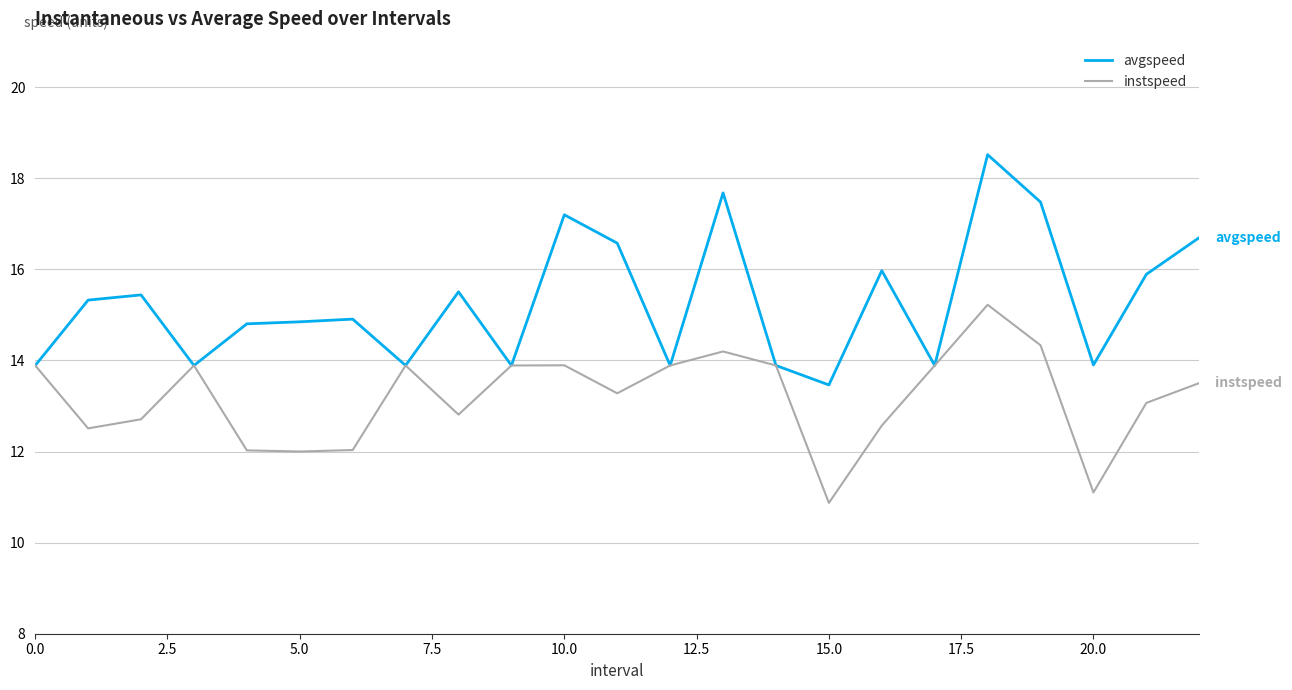

Which series has the largest range (max minus min)?

avgspeed